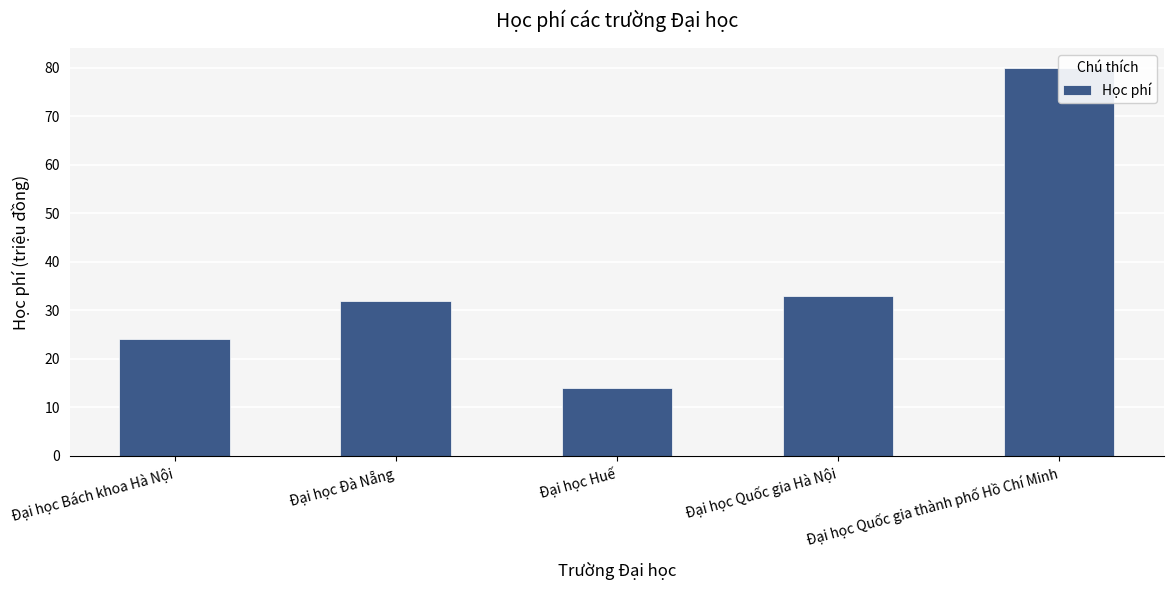

Rank the categories by value from lowest to highest.

Đại học Huế, Đại học Bách khoa Hà Nội, Đại học Đà Nẵng, Đại học Quốc gia Hà Nội, Đại học Quốc gia thành phố Hồ Chí Minh